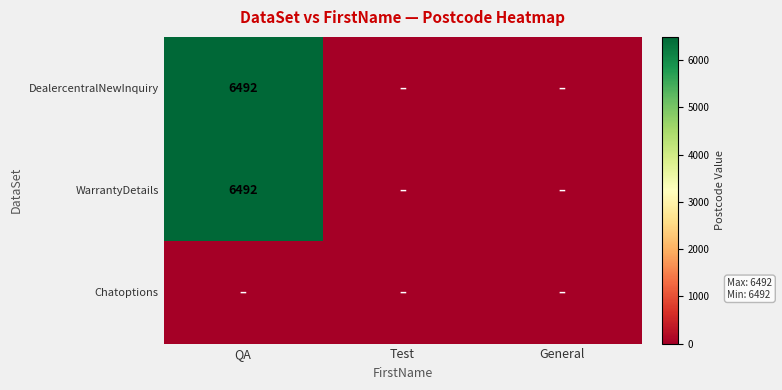

At which category is the sum across all series the highest?

QA